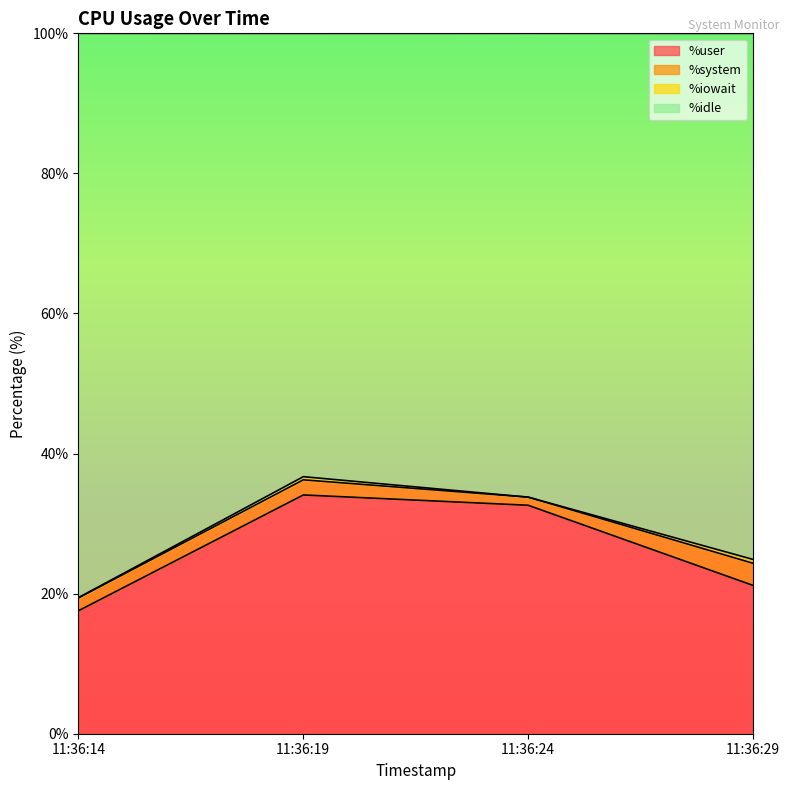

How many lines are shown in the chart?

4